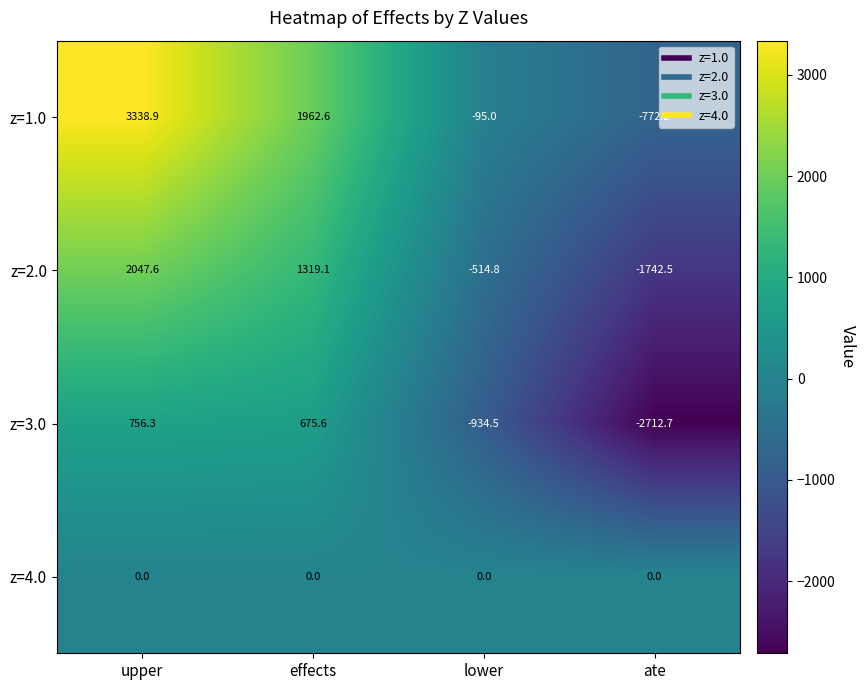

What is the difference between the maximum and second lowest values in the z=1.0 series?

3433.9